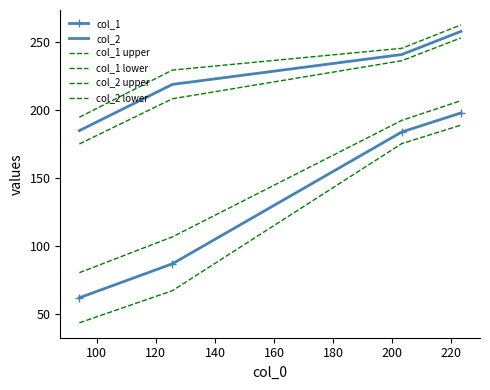

What is the difference between the maximum and minimum values in the col_2 series?

73.0